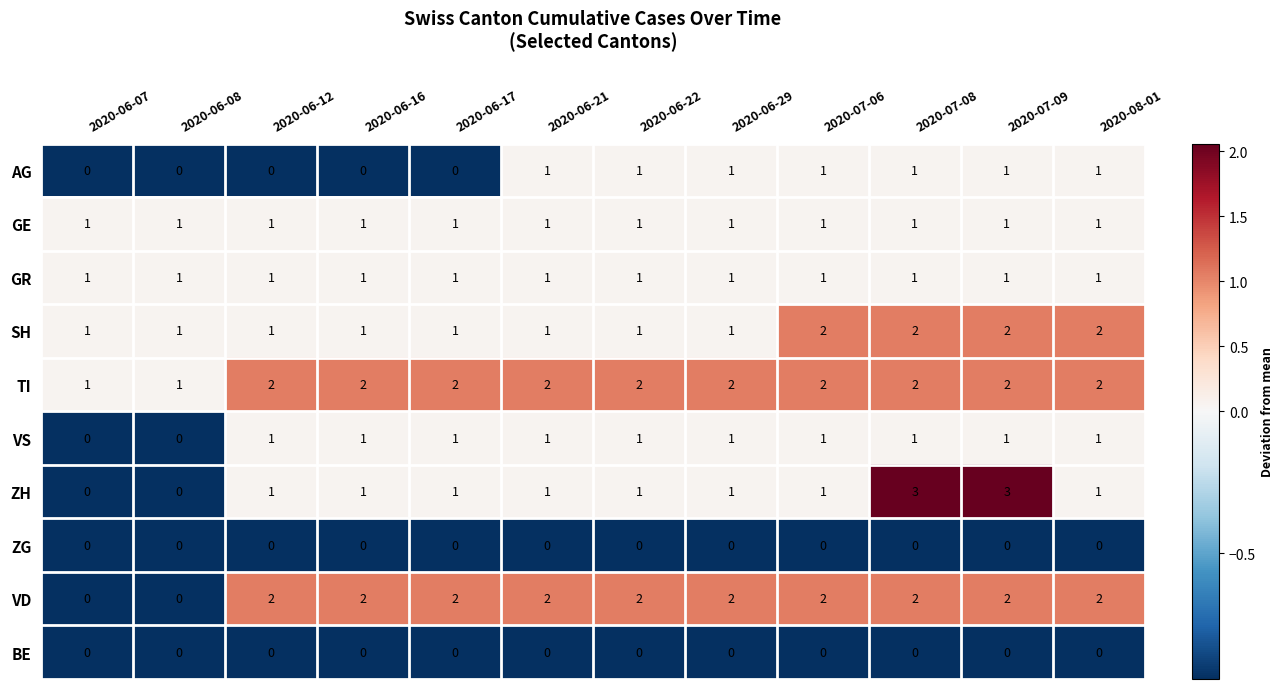

Which series has the largest range (max minus min)?

ZH